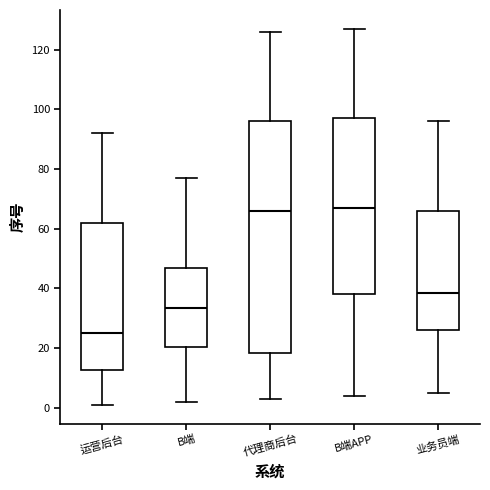

Reading left to right, transcribe this box plot: for each box, give where its median line is, the range the box spans, and where its two whiskers end, as read against the y-axis. The values are not printed on the chart, so give them approximately, as read against the axis.

运营后台: median 26, box 12 to 62, whiskers 2 to 92
B端: median 34, box 20 to 48, whiskers 2 to 78
代理商后台: median 66, box 18 to 96, whiskers 4 to 126
B端APP: median 68, box 38 to 98, whiskers 4 to 128
业务员端: median 38, box 26 to 66, whiskers 6 to 96